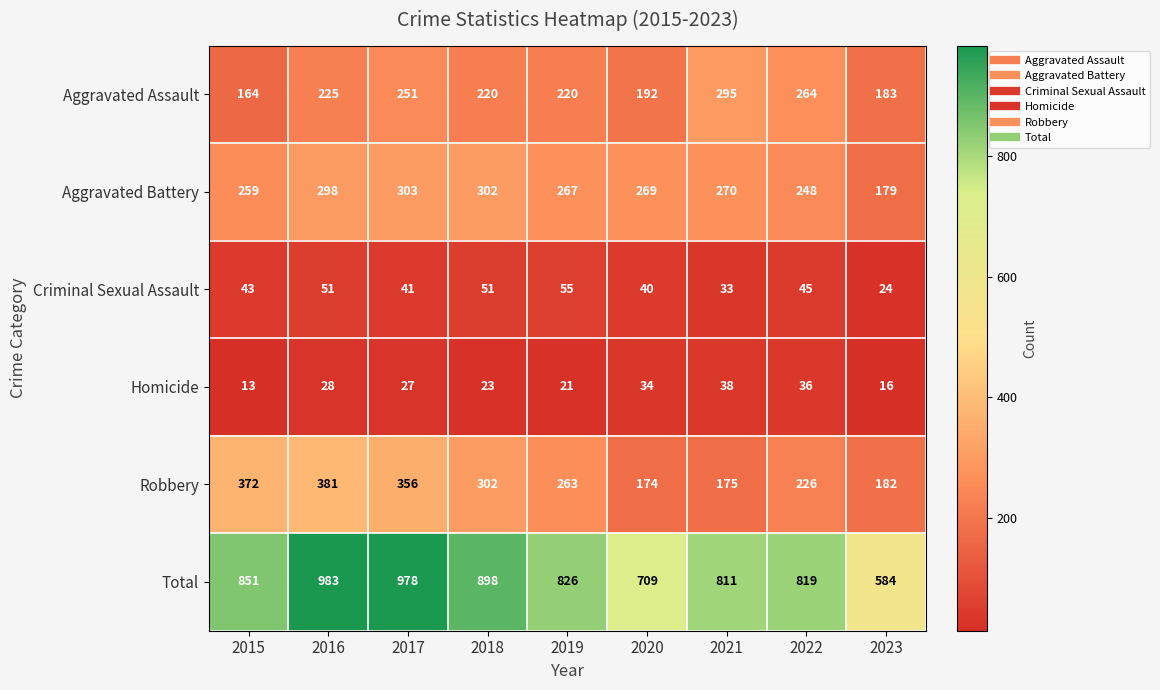

What is the minimum value shown in the chart?

13